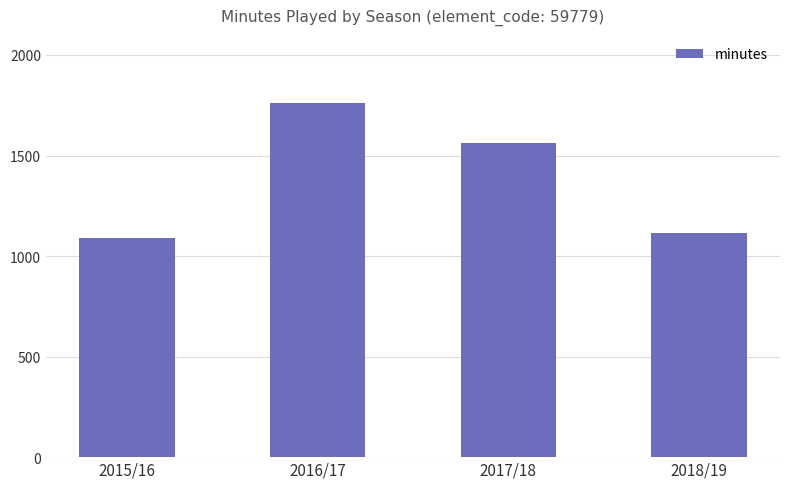

Is it true that the value at 2017/18 is 1562?

True